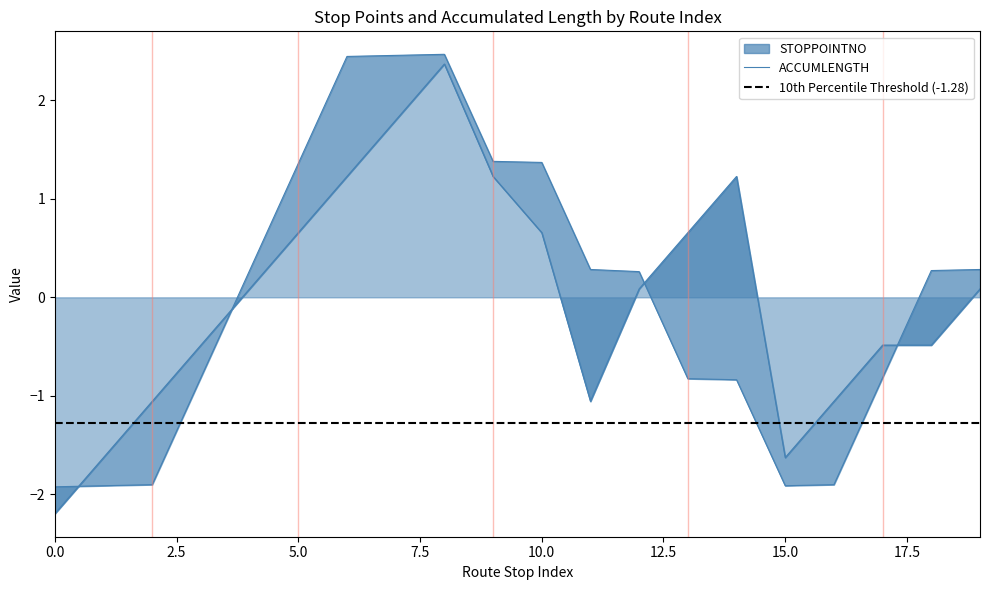

Between B1H_2 and B1H_5, which series saw the biggest shift?

STOPPOINTNO